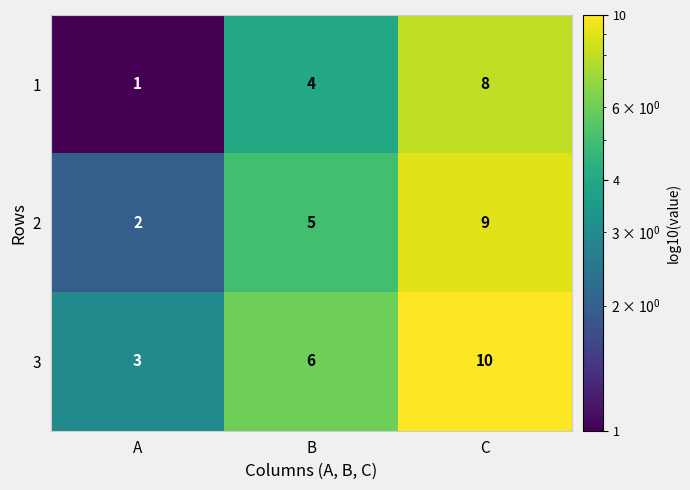

At which label does 2 reach its minimum?

A